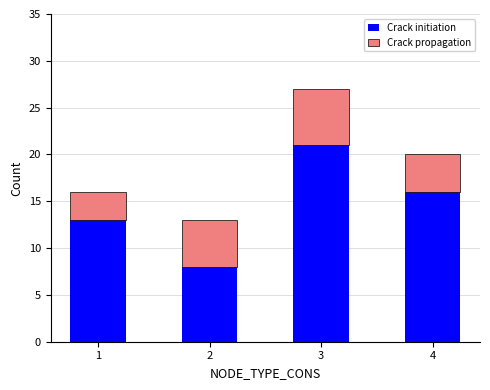

Does the chart contain any negative values?

No